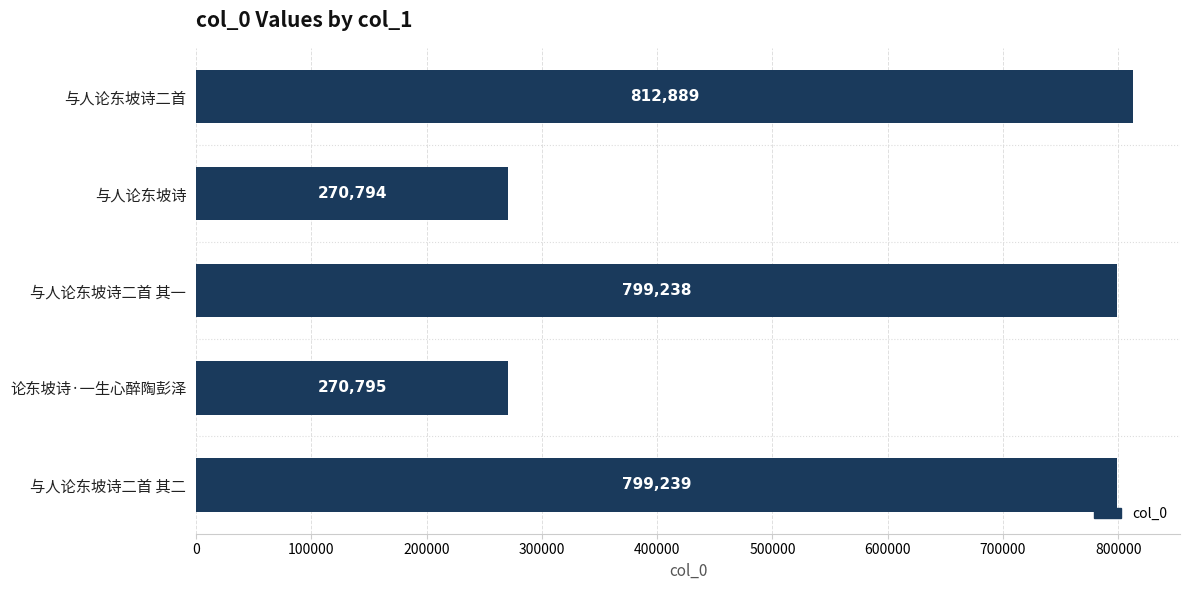

List the labels in order of value, smallest first.

与人论东坡诗, 论东坡诗·一生心醉陶彭泽, 与人论东坡诗二首 其一, 与人论东坡诗二首 其二, 与人论东坡诗二首